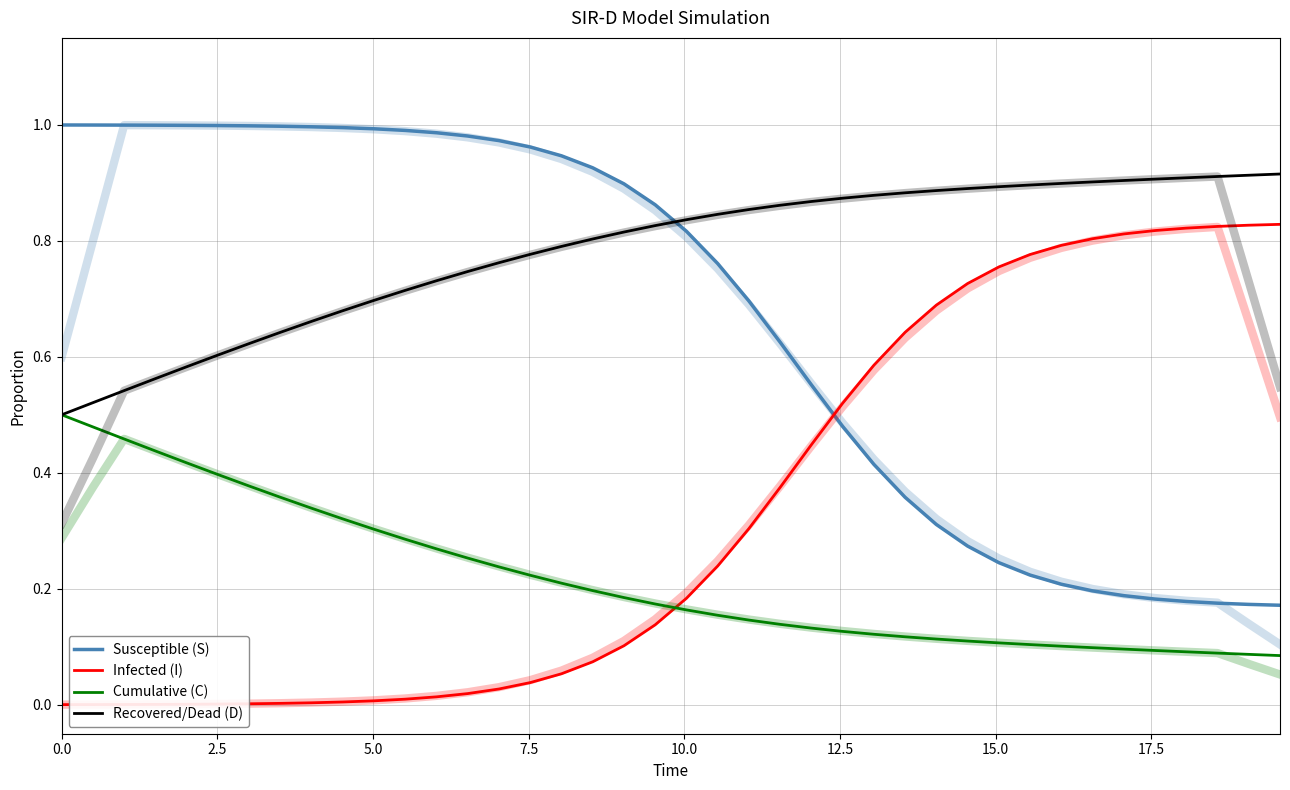

What position from the left is 9?

10